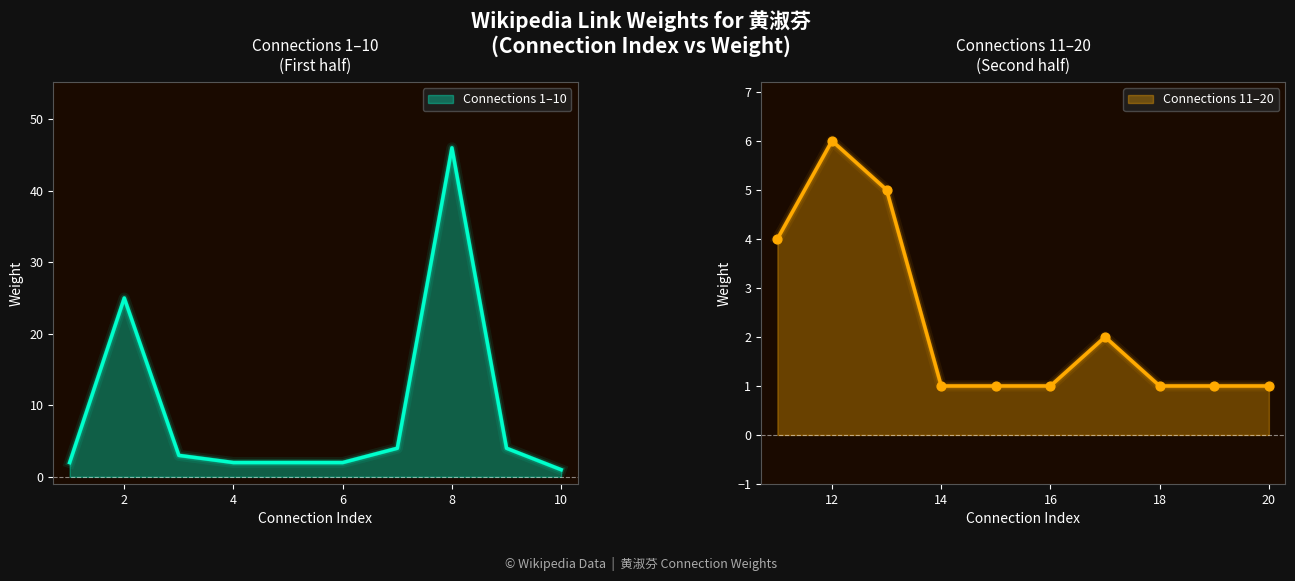

At how many categories does at least one series exceed 44?

1